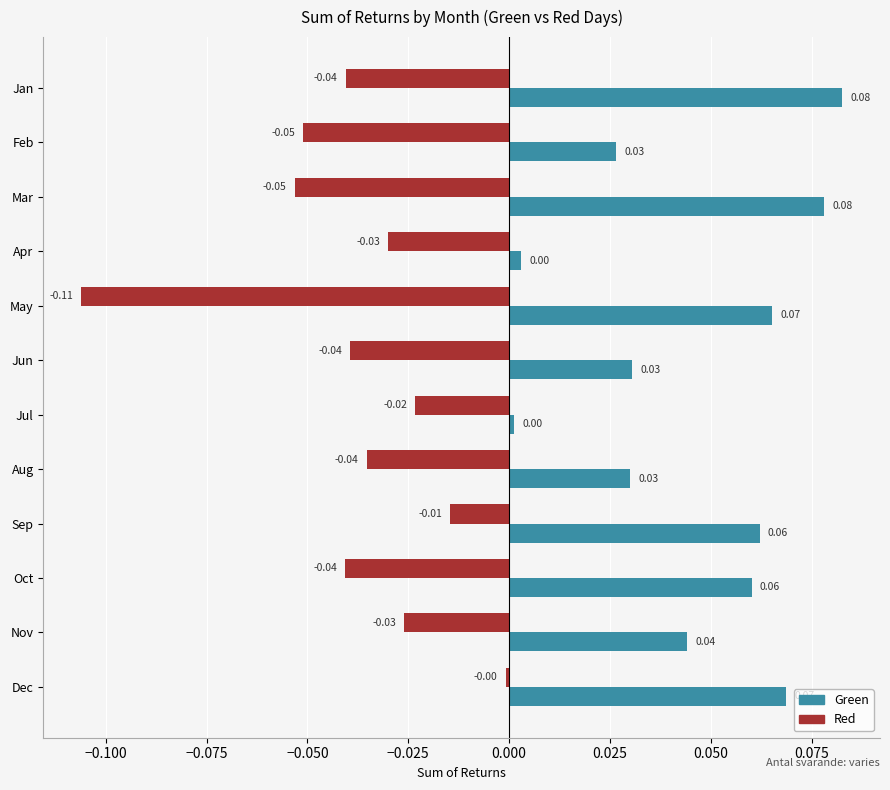

Which series has the largest total across all categories?

Green